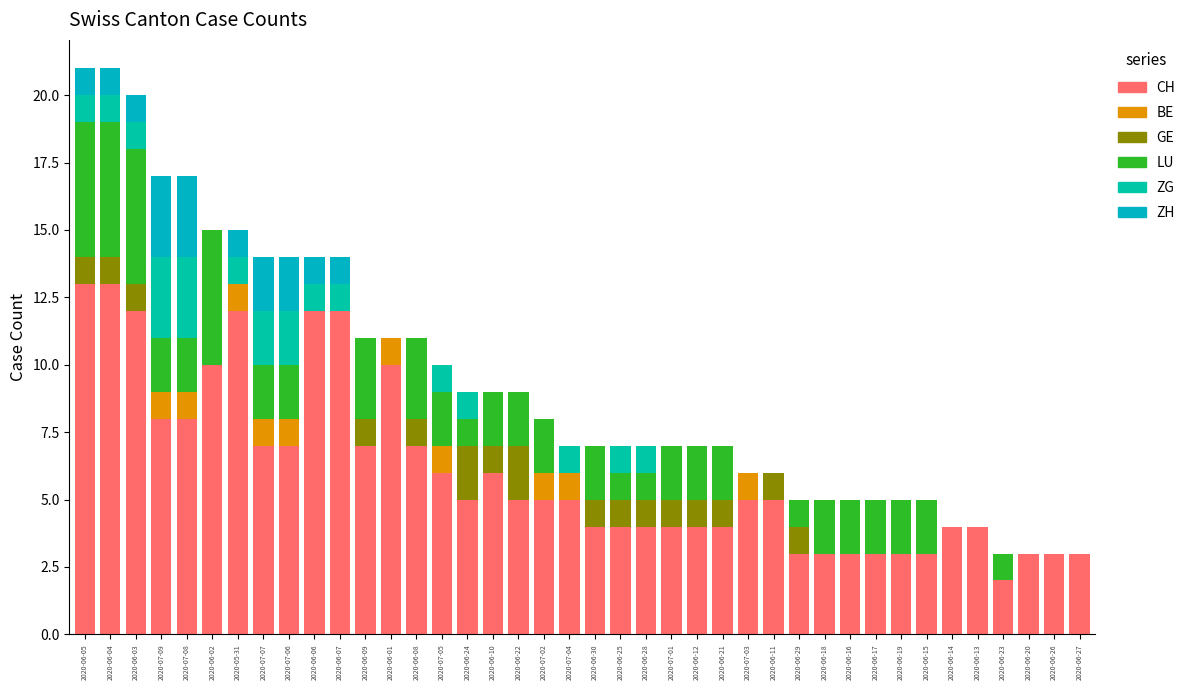

How many categories are shown in the chart?

40